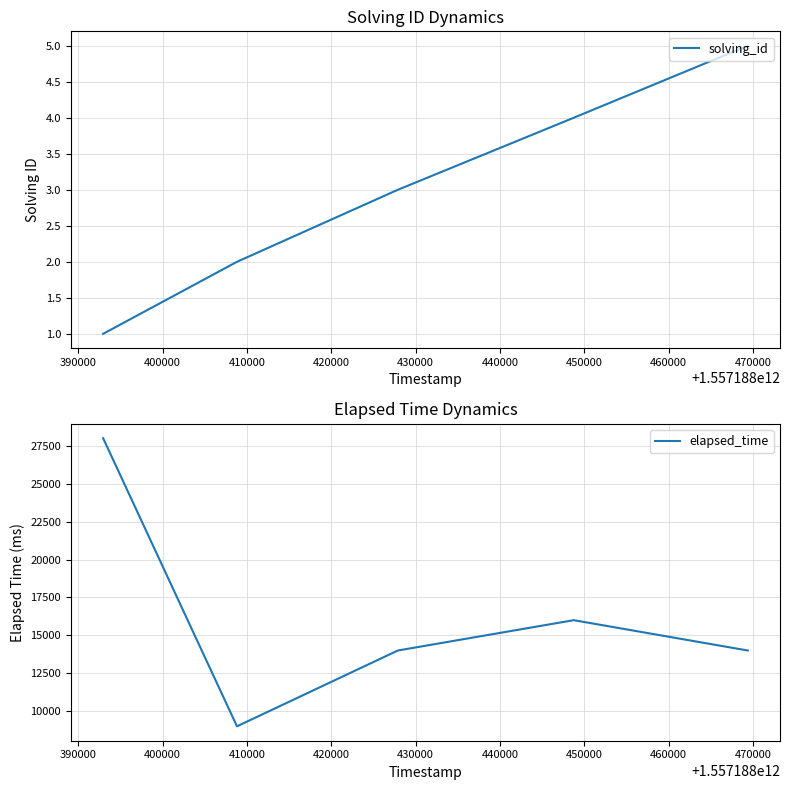

What are all the series names shown in the legend?

solving_id, elapsed_time